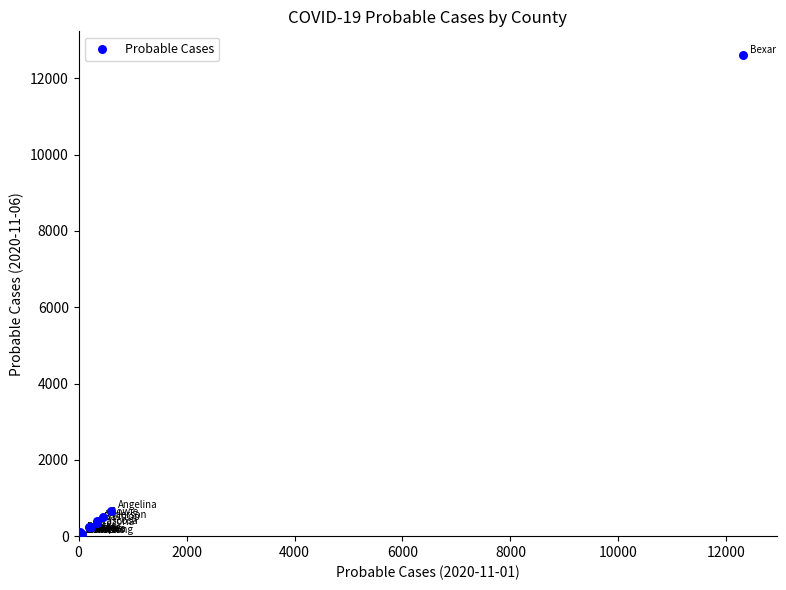

What Y value in the scatter plot is closest to 6299?

665